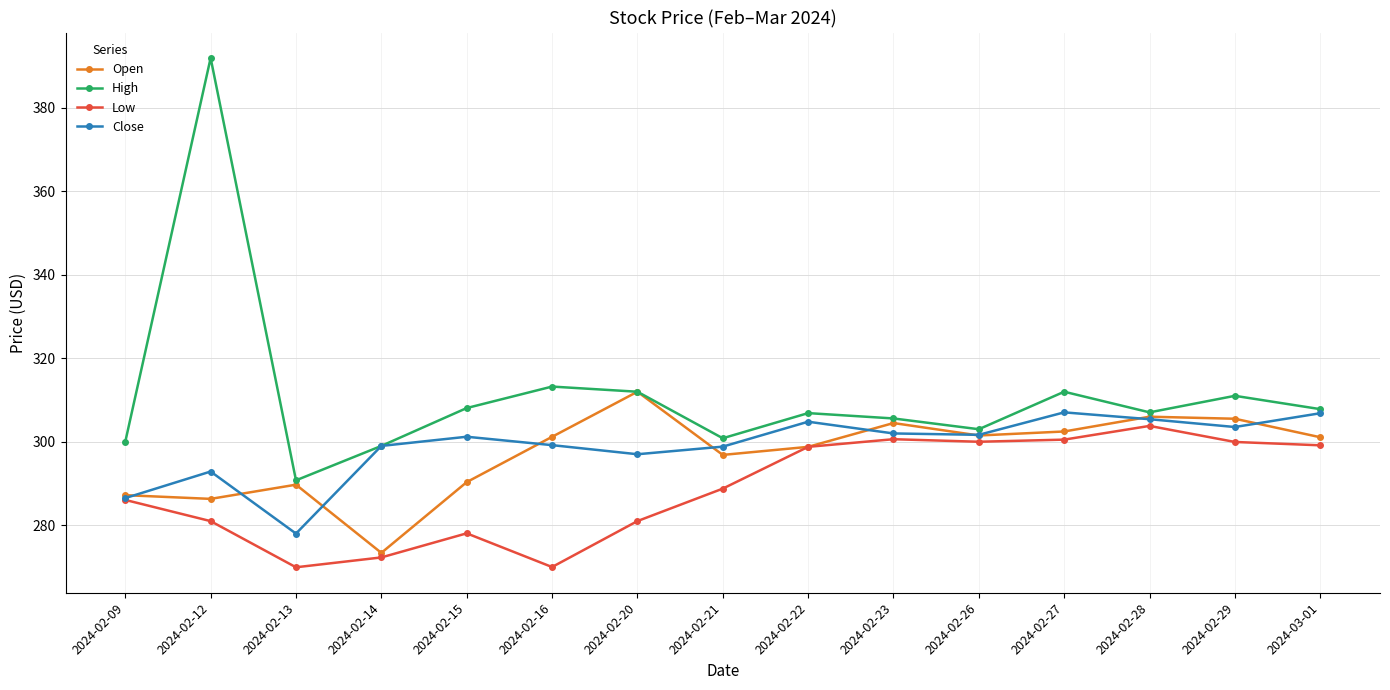

At which category does High reach its first local peak?

2024-02-12